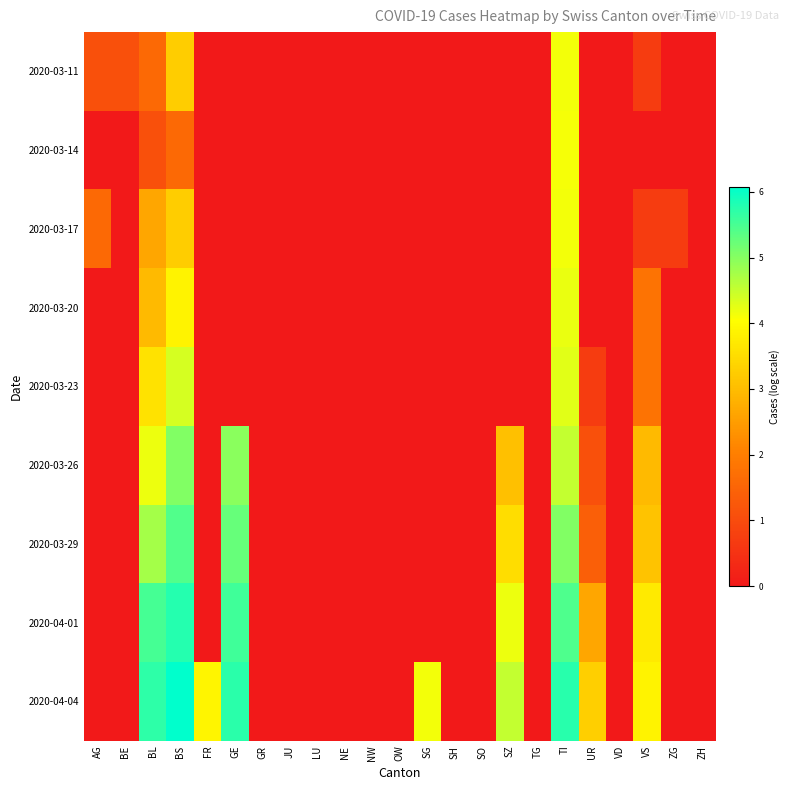

At LU, list the series in order from largest to smallest.

2020-03-11, 2020-03-14, 2020-03-17, 2020-03-20, 2020-03-23, 2020-03-26, 2020-03-29, 2020-04-01, 2020-04-04